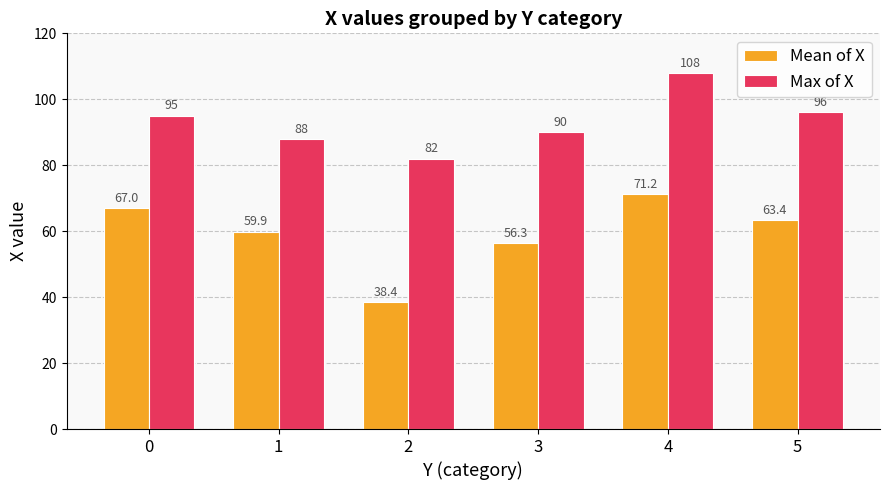

At which category is the sum across all series the highest?

4